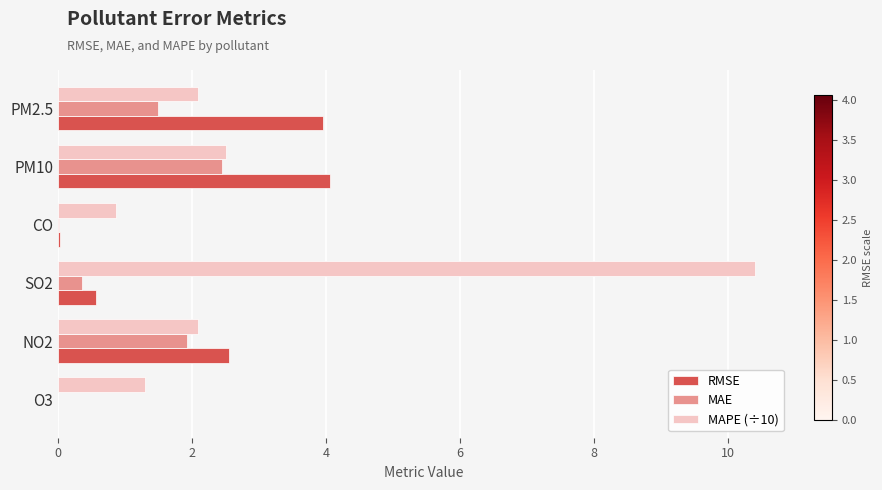

At which category does the chart reach its peak across all series?

SO2